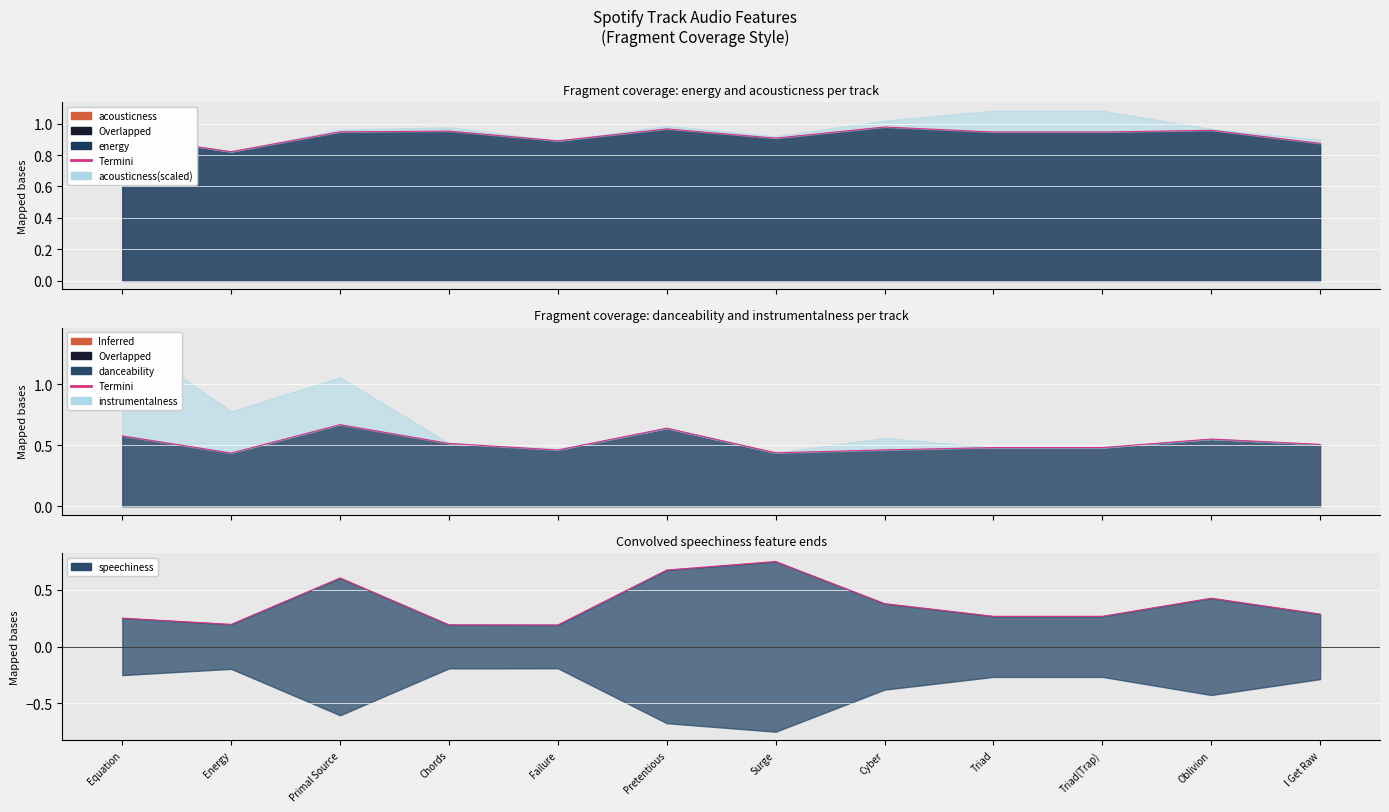

Count the energy values in the range 0 to 1.

12